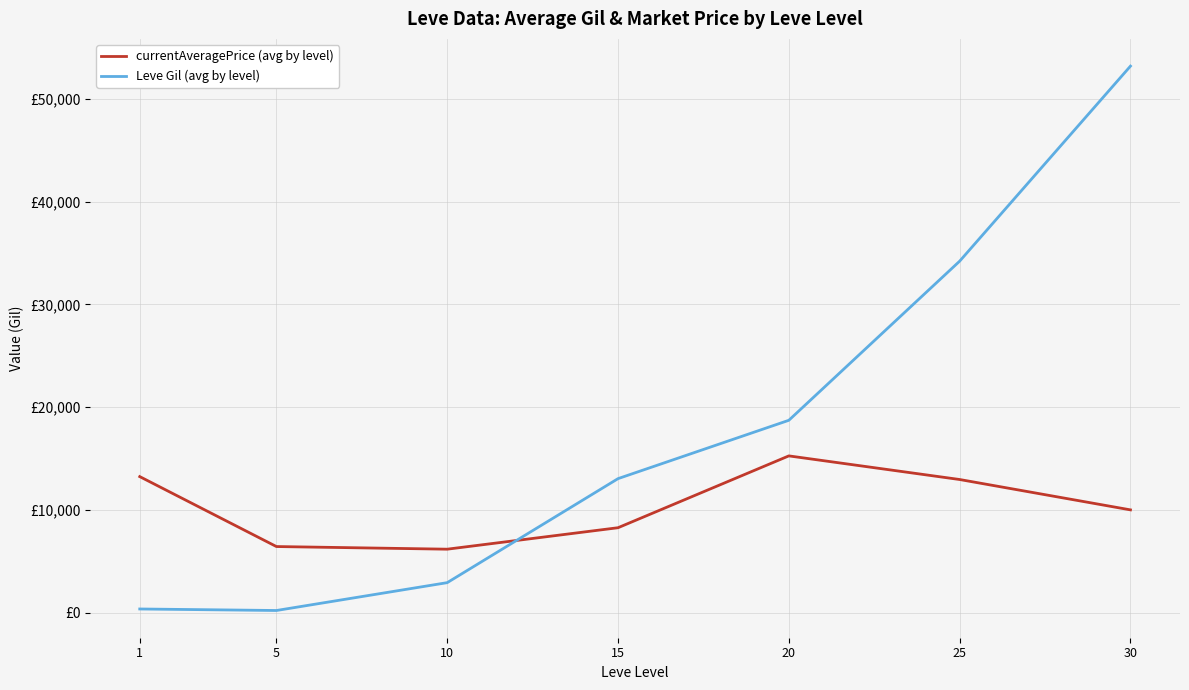

What is the difference between the currentAveragePrice (avg by level) values at 5 and 1?

6808.0